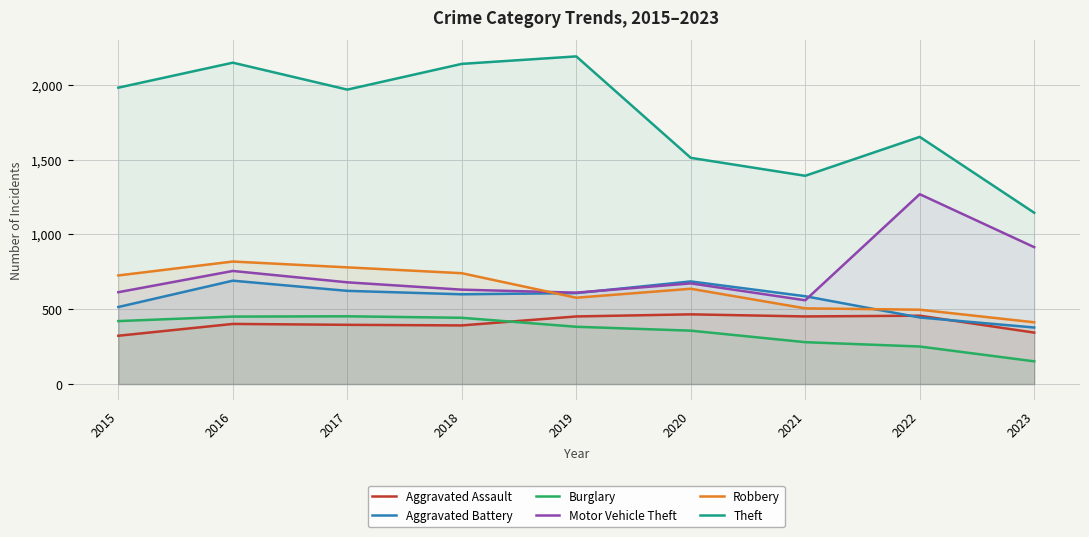

Which series has the widest spread of values?

Theft